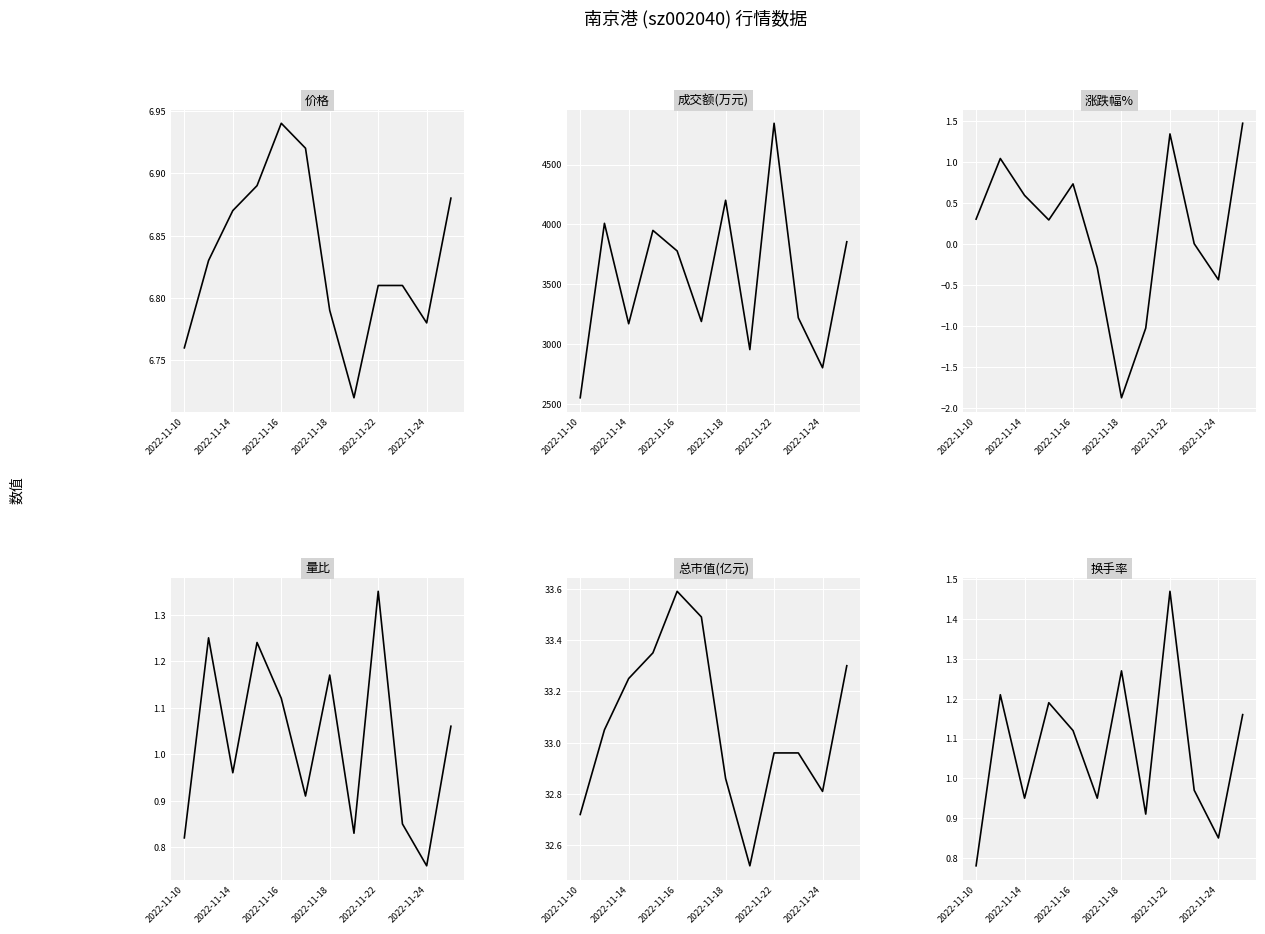

What is the difference between the maximum and minimum values in the 价格 series?

0.2